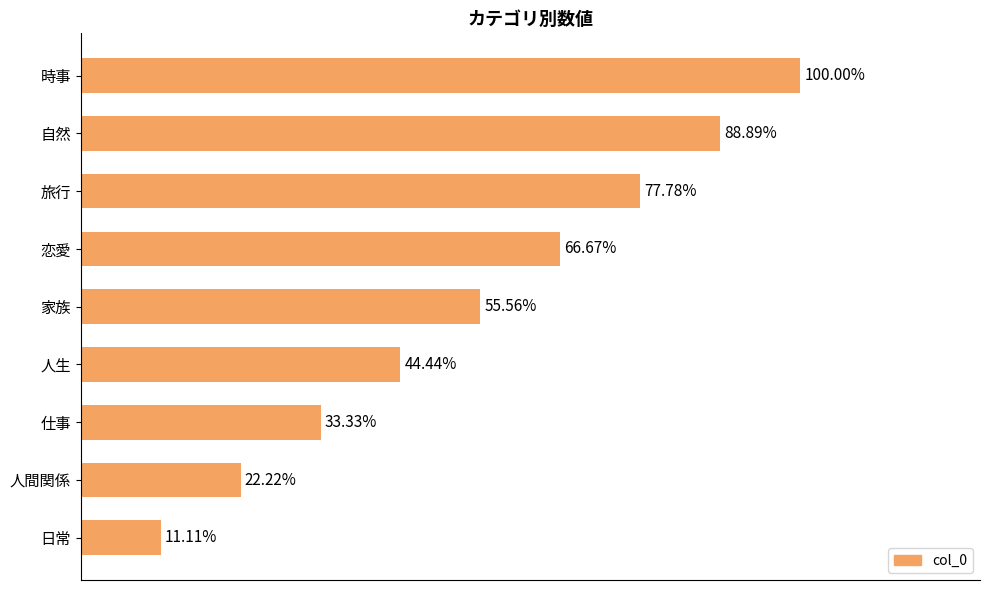

Does the chart contain any negative values?

No